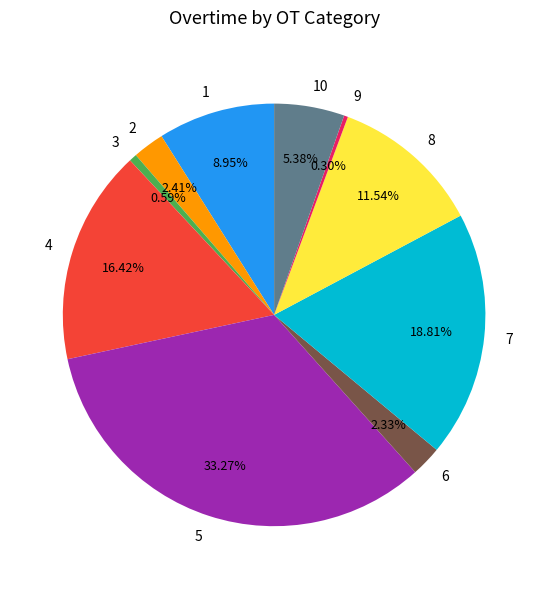

To the nearest percent, what is the difference between the 7 and 3 slice percentages?

18%